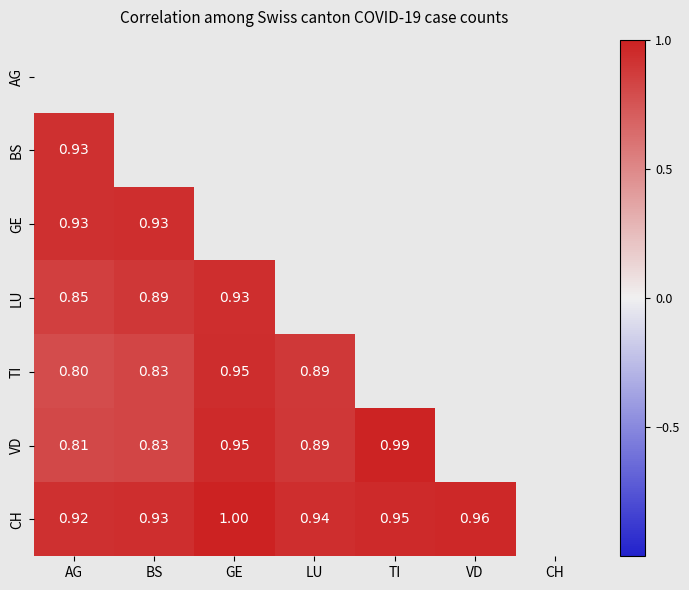

What is the greatest value displayed?

1.0